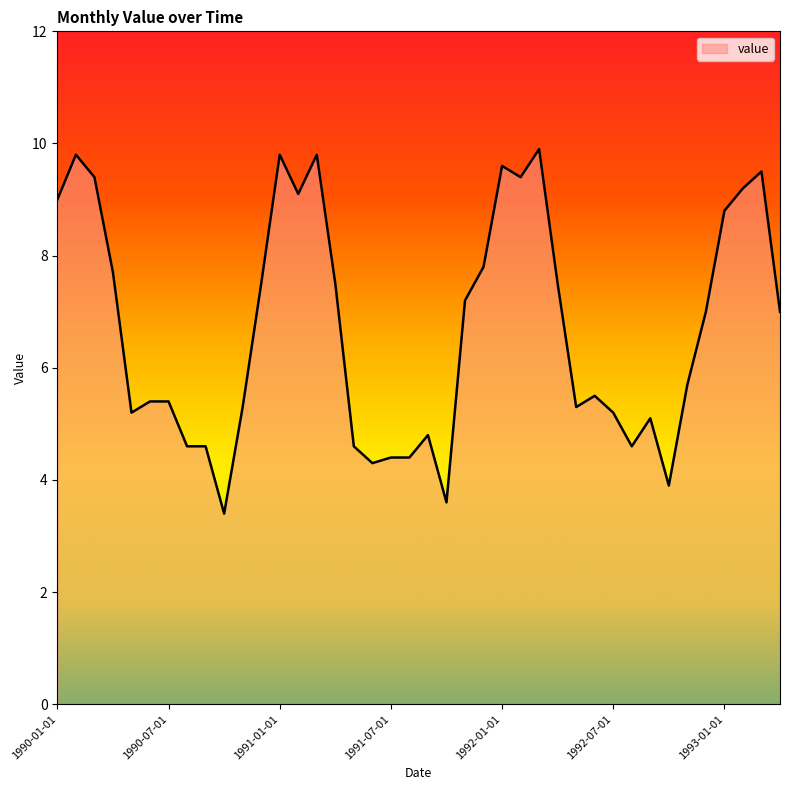

What is the difference between the maximum and minimum values?

6.5